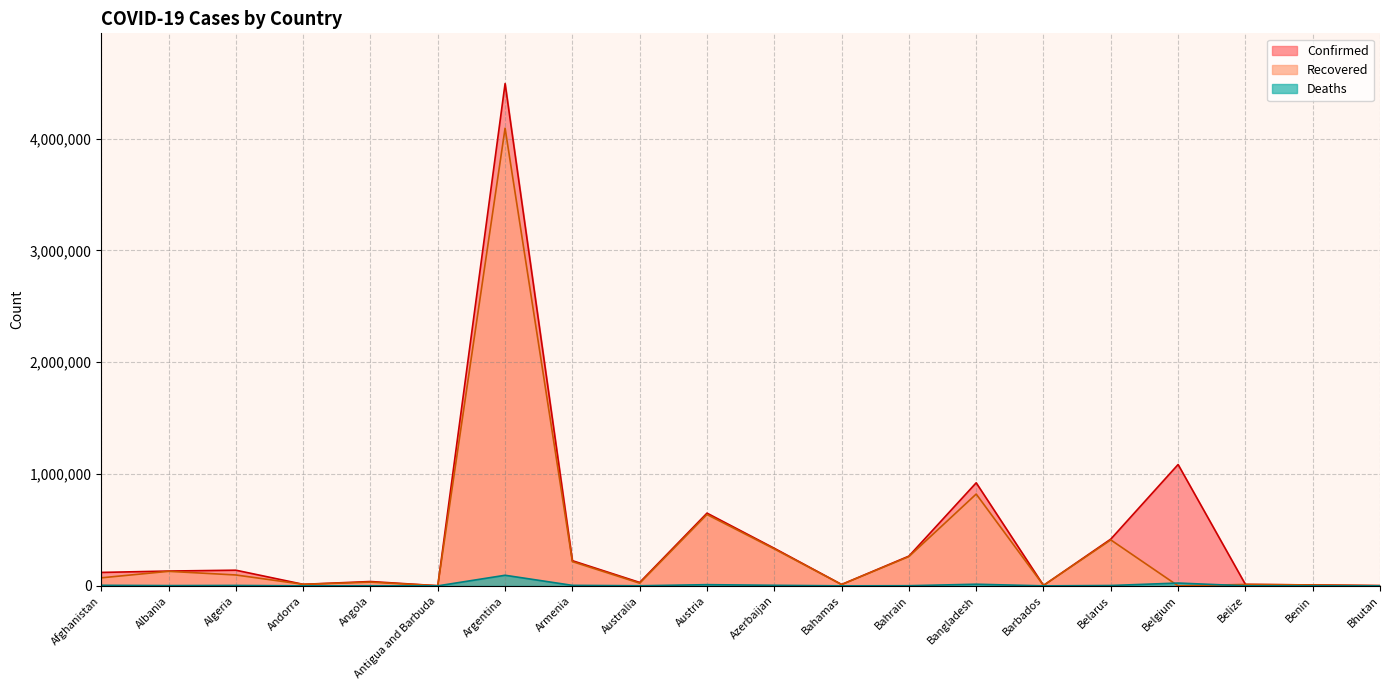

In Recovered, how many points are lower than both neighbors (excluding endpoints)?

6